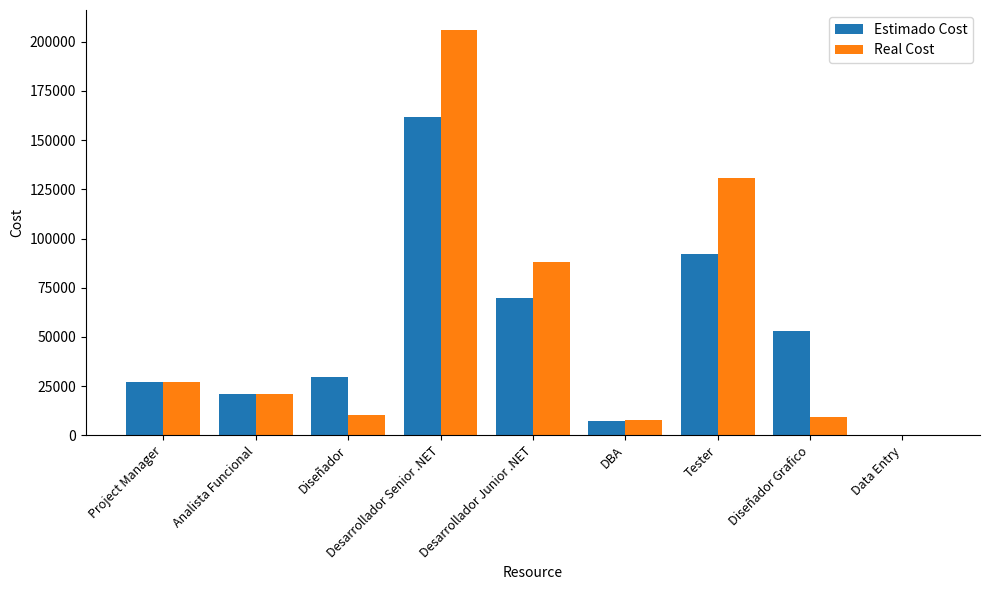

The Estimado Cost series shows 29448.0 at Diseñador. True or false?

True